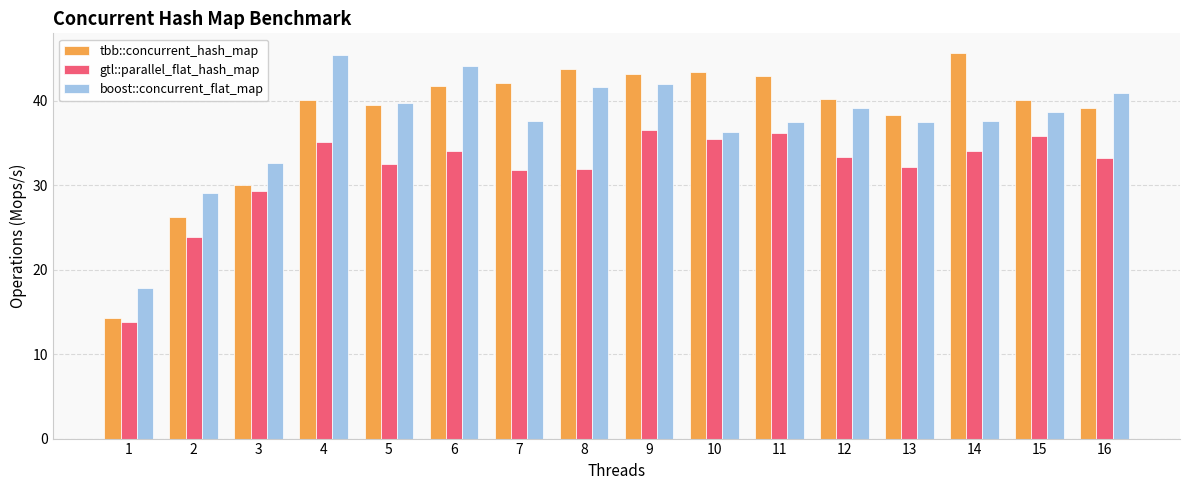

Are the bars horizontal?

No